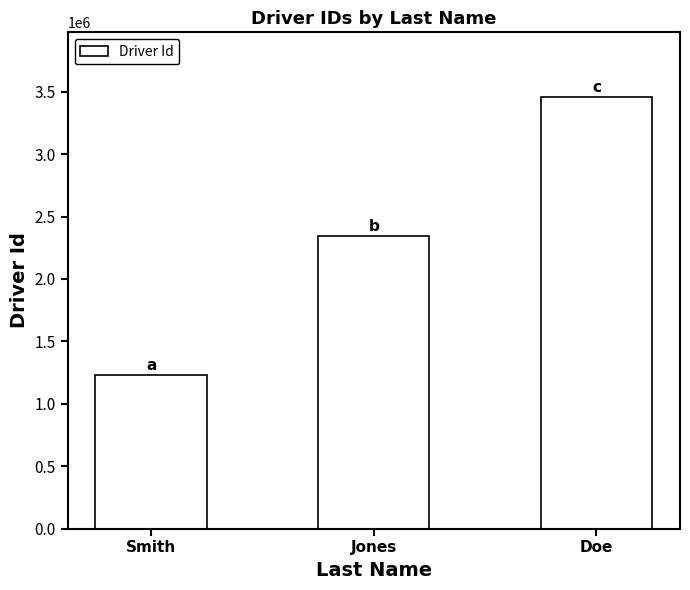

Which label corresponds to the largest value in the chart?

Doe